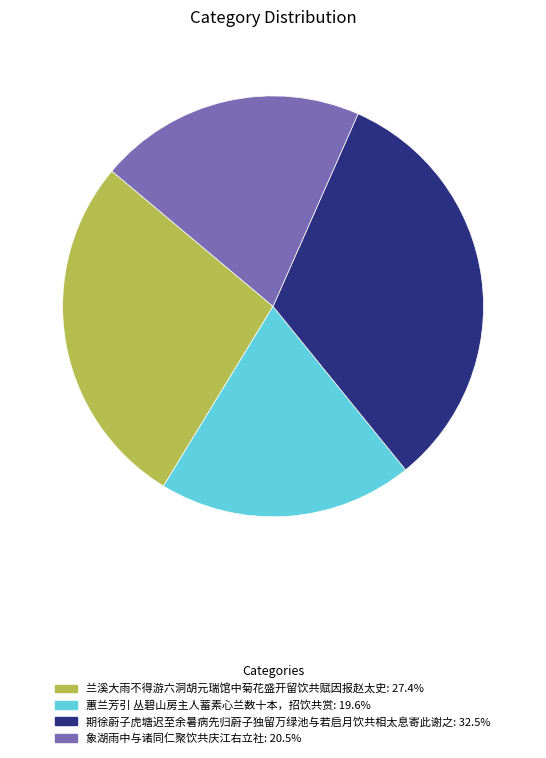

Which has a higher value, 象湖雨中与诸同仁聚饮共庆江右立社 or 期徐蔚子虎塘迟至余暑病先归蔚子独留万绿池与若启月饮共相太息寄此谢之?

期徐蔚子虎塘迟至余暑病先归蔚子独留万绿池与若启月饮共相太息寄此谢之